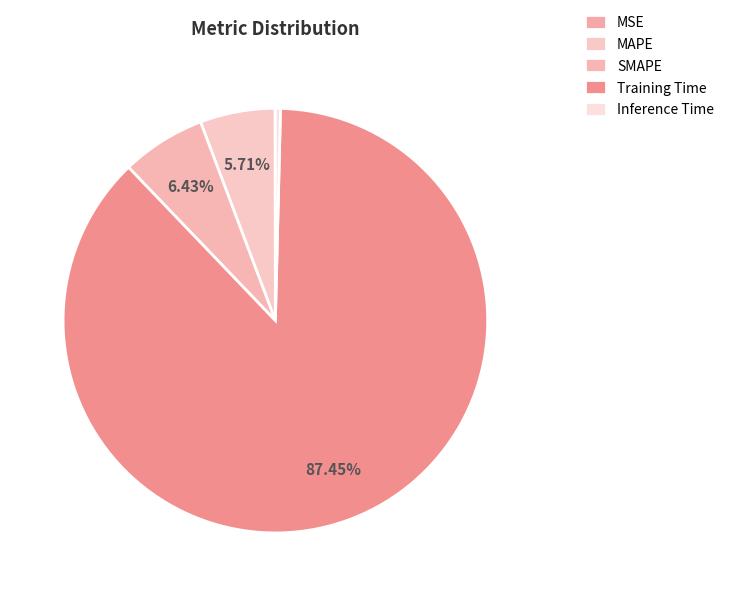

Count the number of slices in the pie.

5